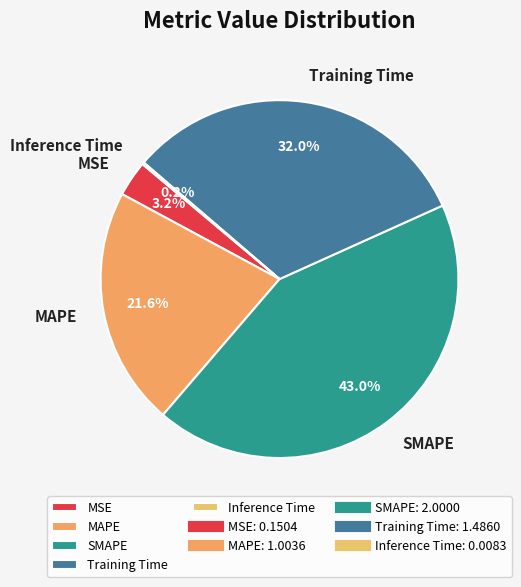

Which slice is the largest?

SMAPE